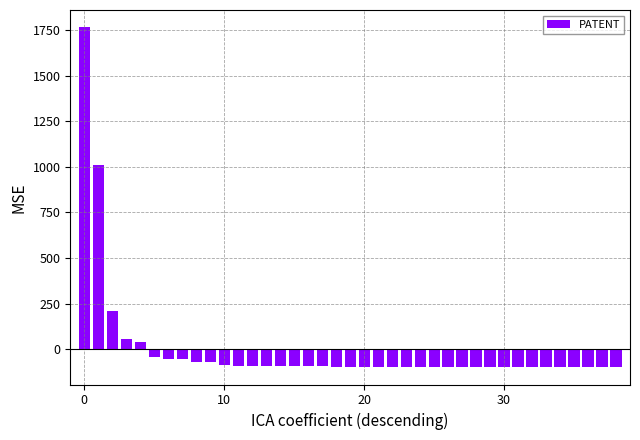

What is the greatest value displayed?

1765.8